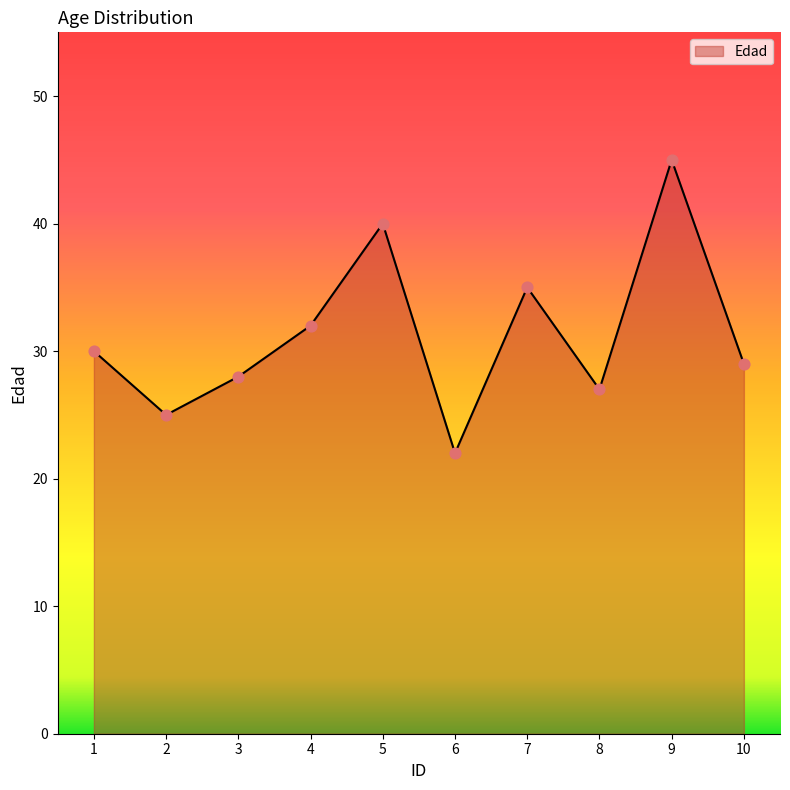

What is the change in value from 3 to 5?

+12